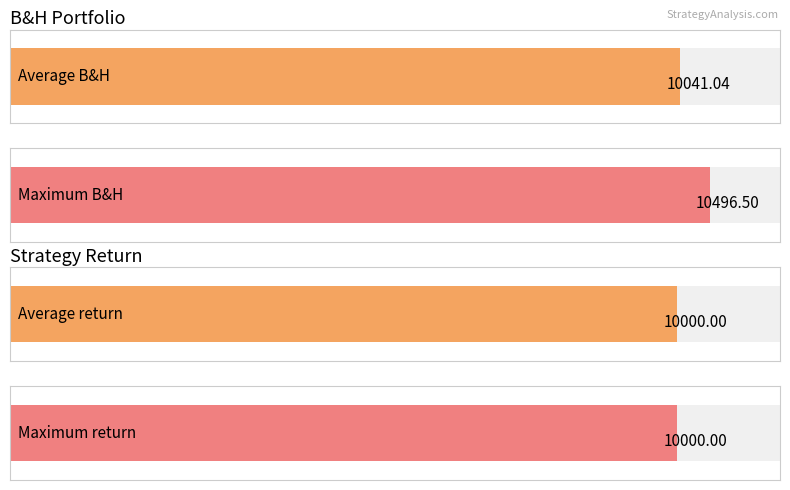

What value does the return series have at 2021-12-20?

10000.0